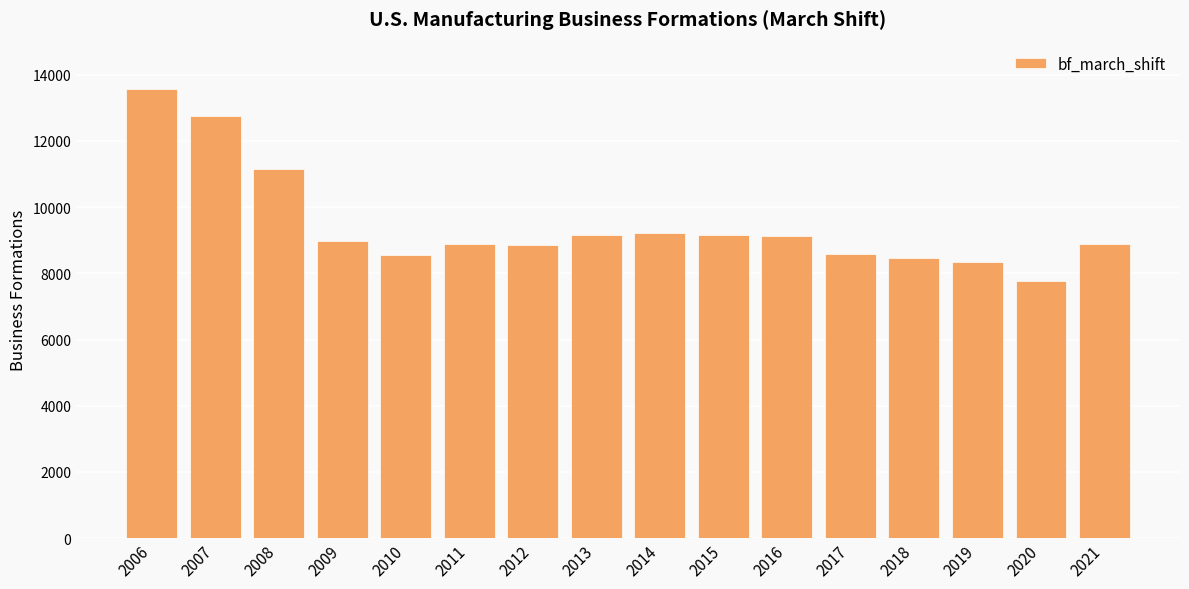

Does the chart contain any negative values?

No